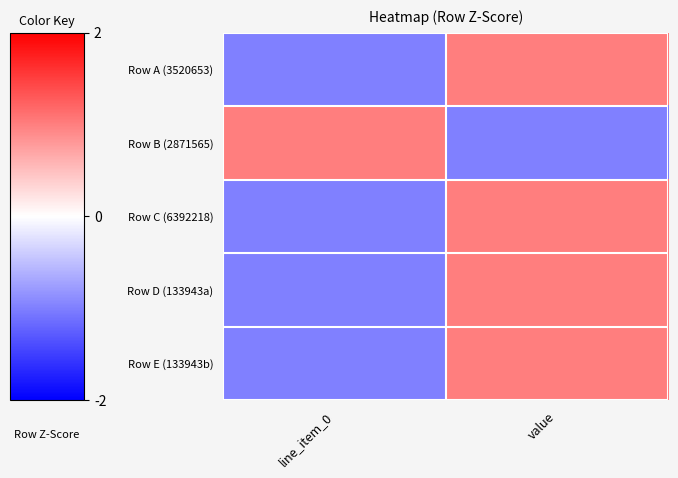

Reading right to left, what are all the values shown in this chart?

Row A (3520653): value=1	line_item_0=-1
Row B (2871565): value=-1	line_item_0=1
Row C (6392218): value=1	line_item_0=-1
Row D (133943a): value=1	line_item_0=-1
Row E (133943b): value=1	line_item_0=-1